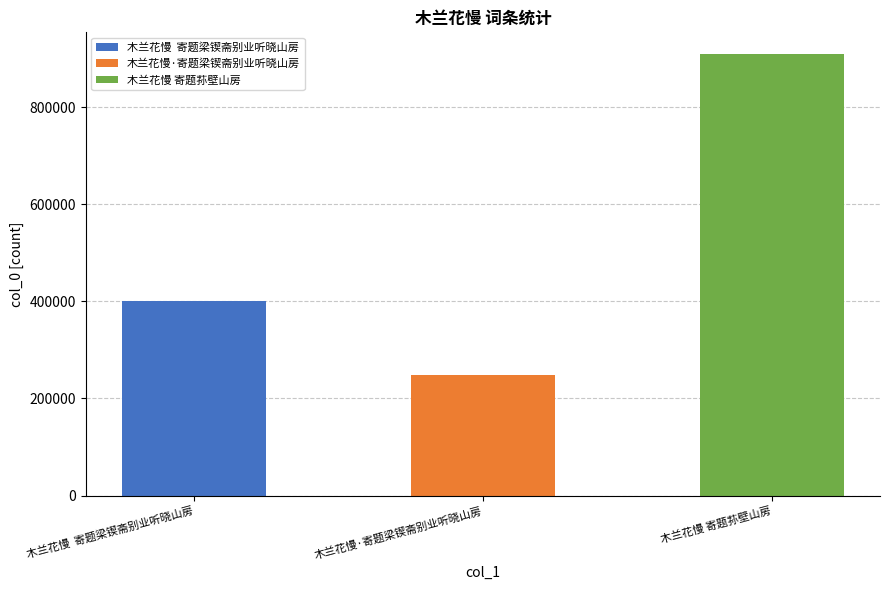

What is the sum of the values at 木兰花慢 寄题荪壁山房 and 木兰花慢  寄题梁锲斋别业听晓山房?

1308842